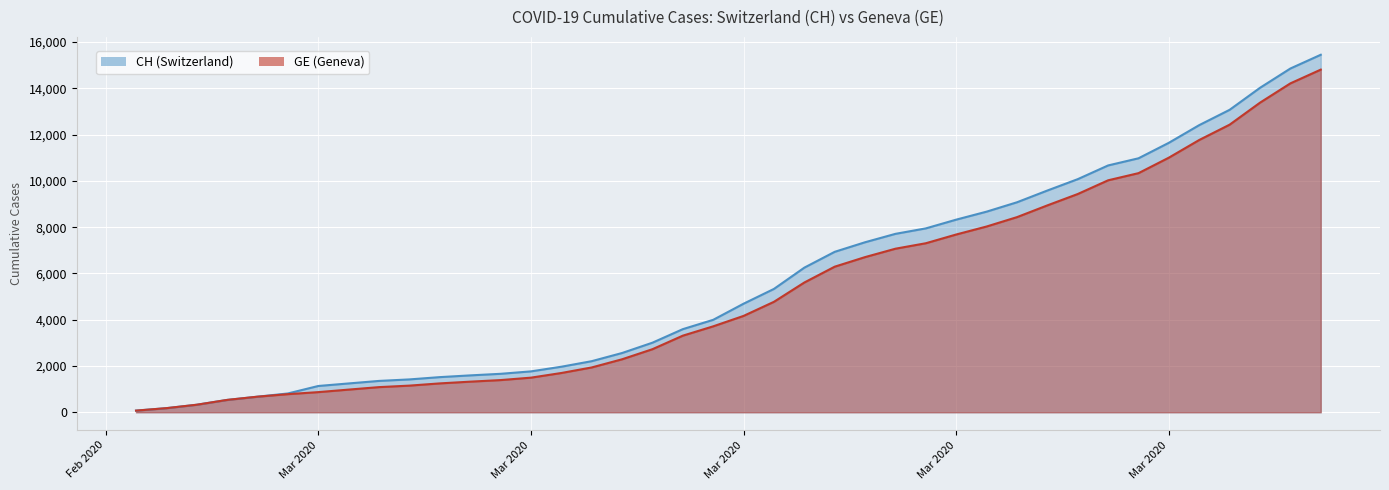

Between 2020-03-01 and 2020-03-23, which series saw the biggest shift?

CH